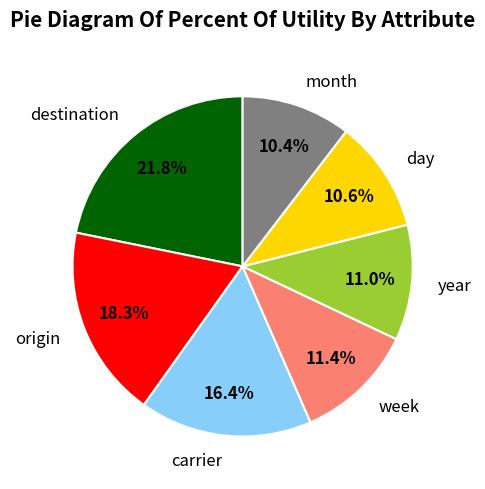

To the nearest percent, what is the average slice percentage?

14%